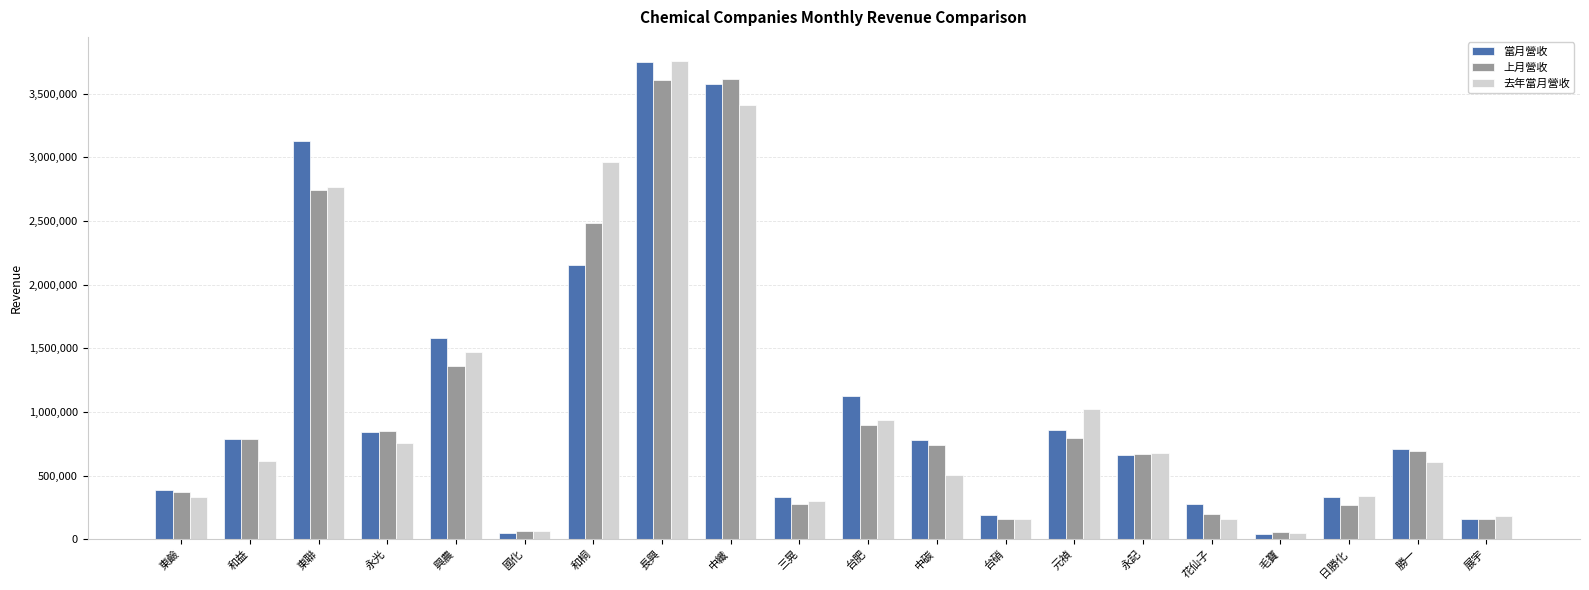

Read the 上月營收 value at 台肥, to the nearest 50.

896400